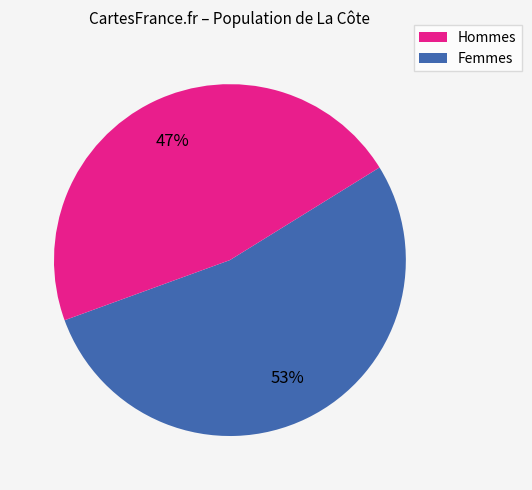

Is there a majority slice in this chart?

Yes